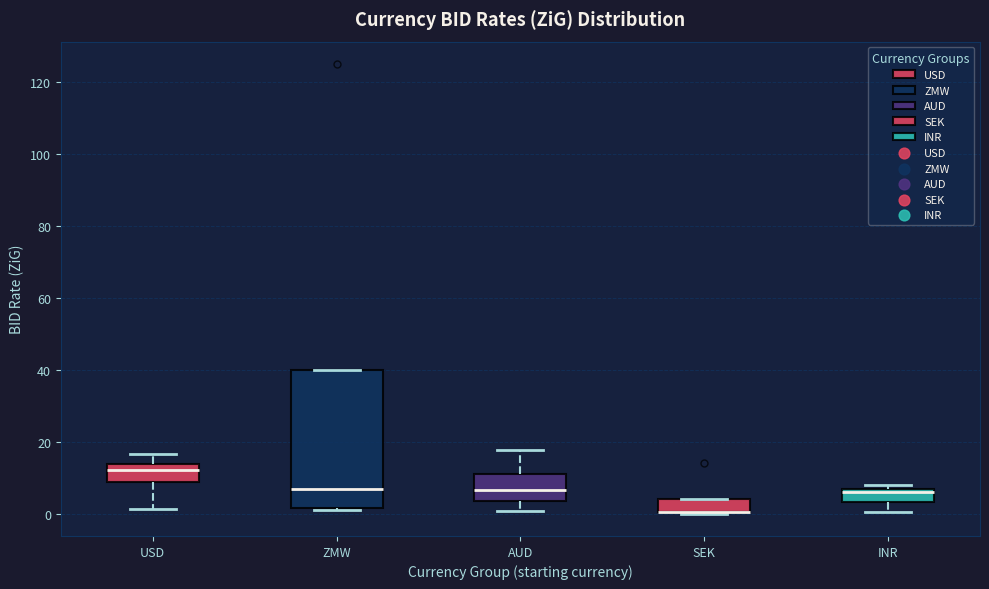

Where does the upper whisker of the box for AUD end on the y-axis? The values are not printed on the chart, so give them approximately, as read against the axis.

18